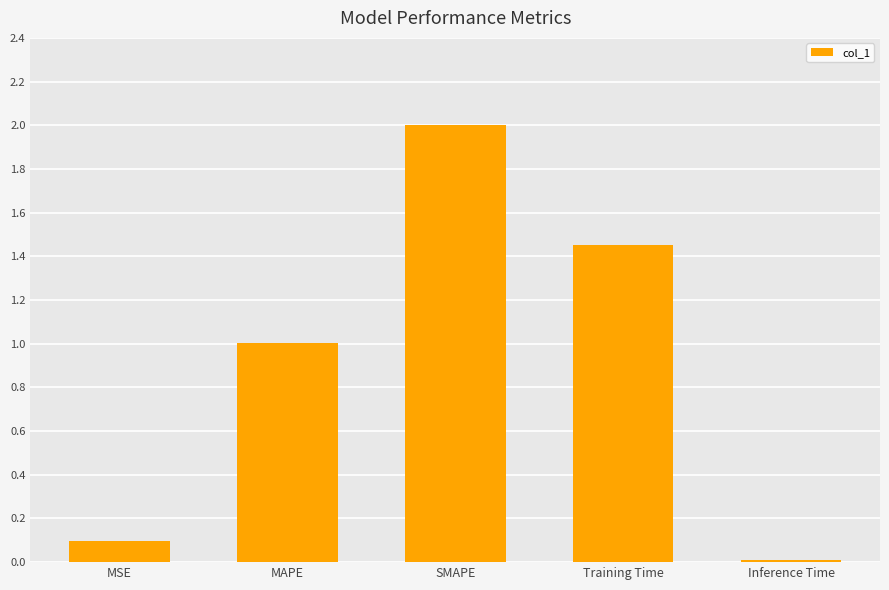

Between Training Time and Inference Time, which is larger?

Training Time